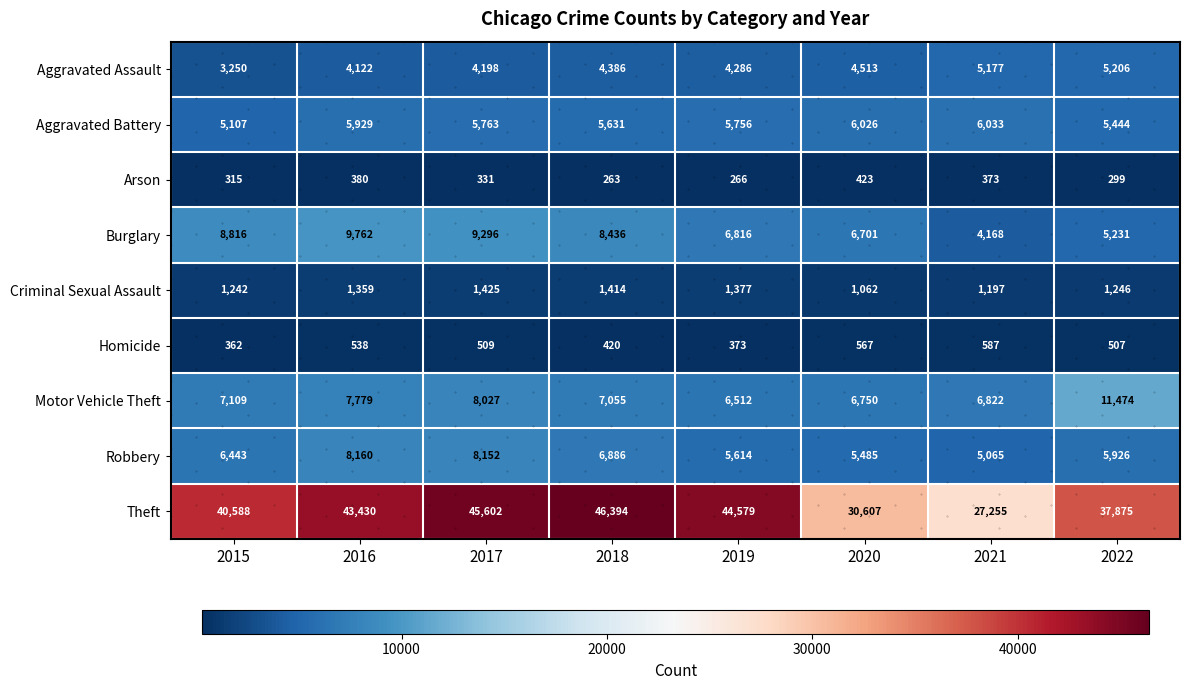

What is the total value across all series at 2022?

73208